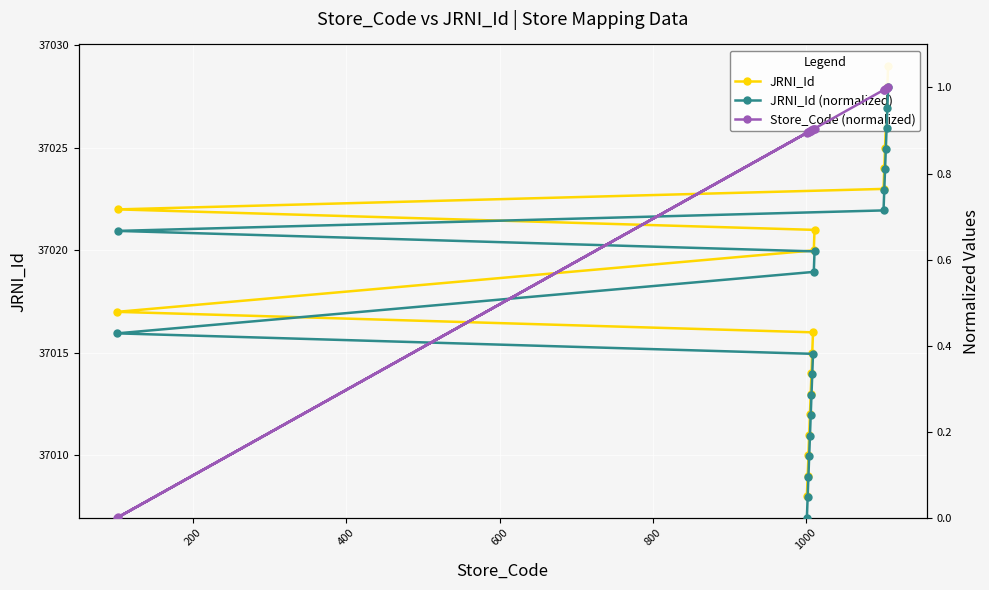

True or false: JRNI_Id (normalized) has more than 1 interior local peaks.

False